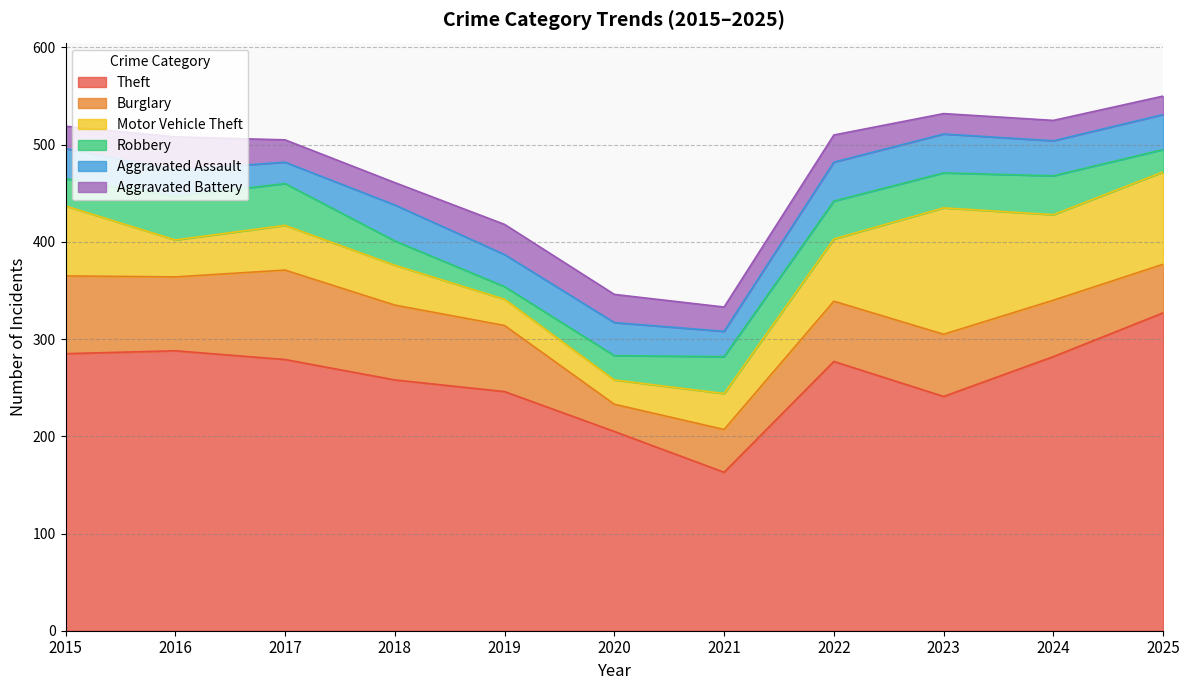

How many interior local valleys does the Theft series have?

2